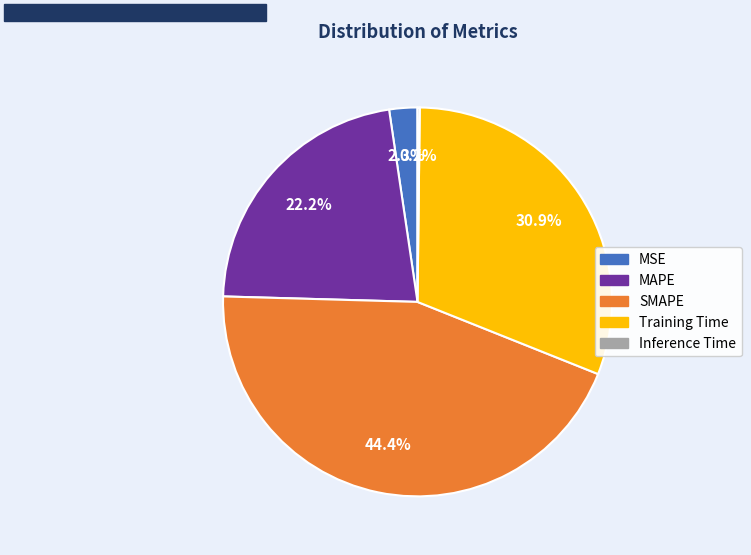

How much of the chart is everything except SMAPE?

55.6%